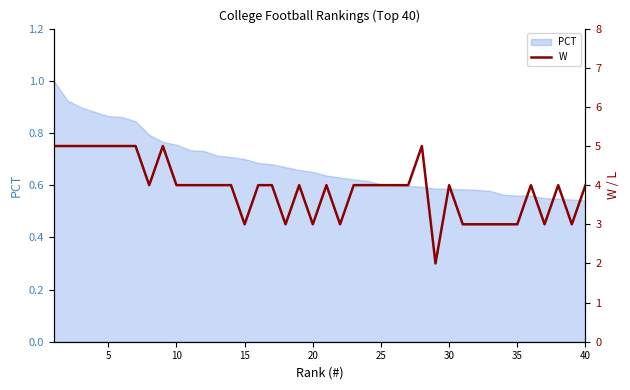

How many data points are less than 4?

12